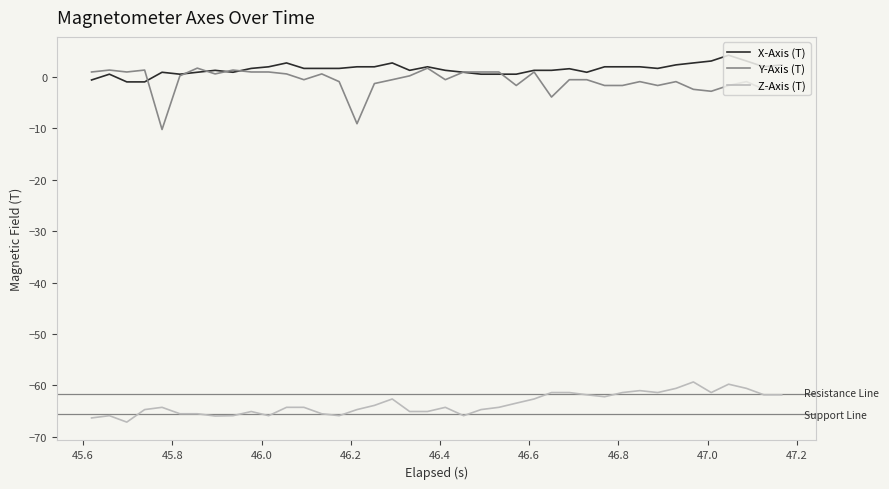

Which series has the largest range (max minus min)?

Y-Axis (T)